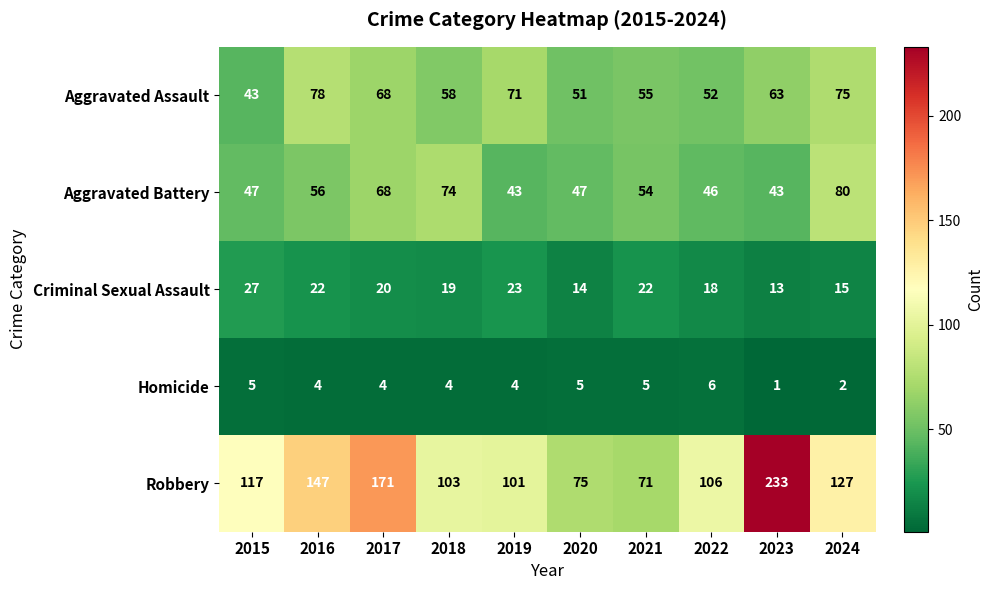

What is the difference between the maximum and minimum values in the Aggravated Assault series?

35